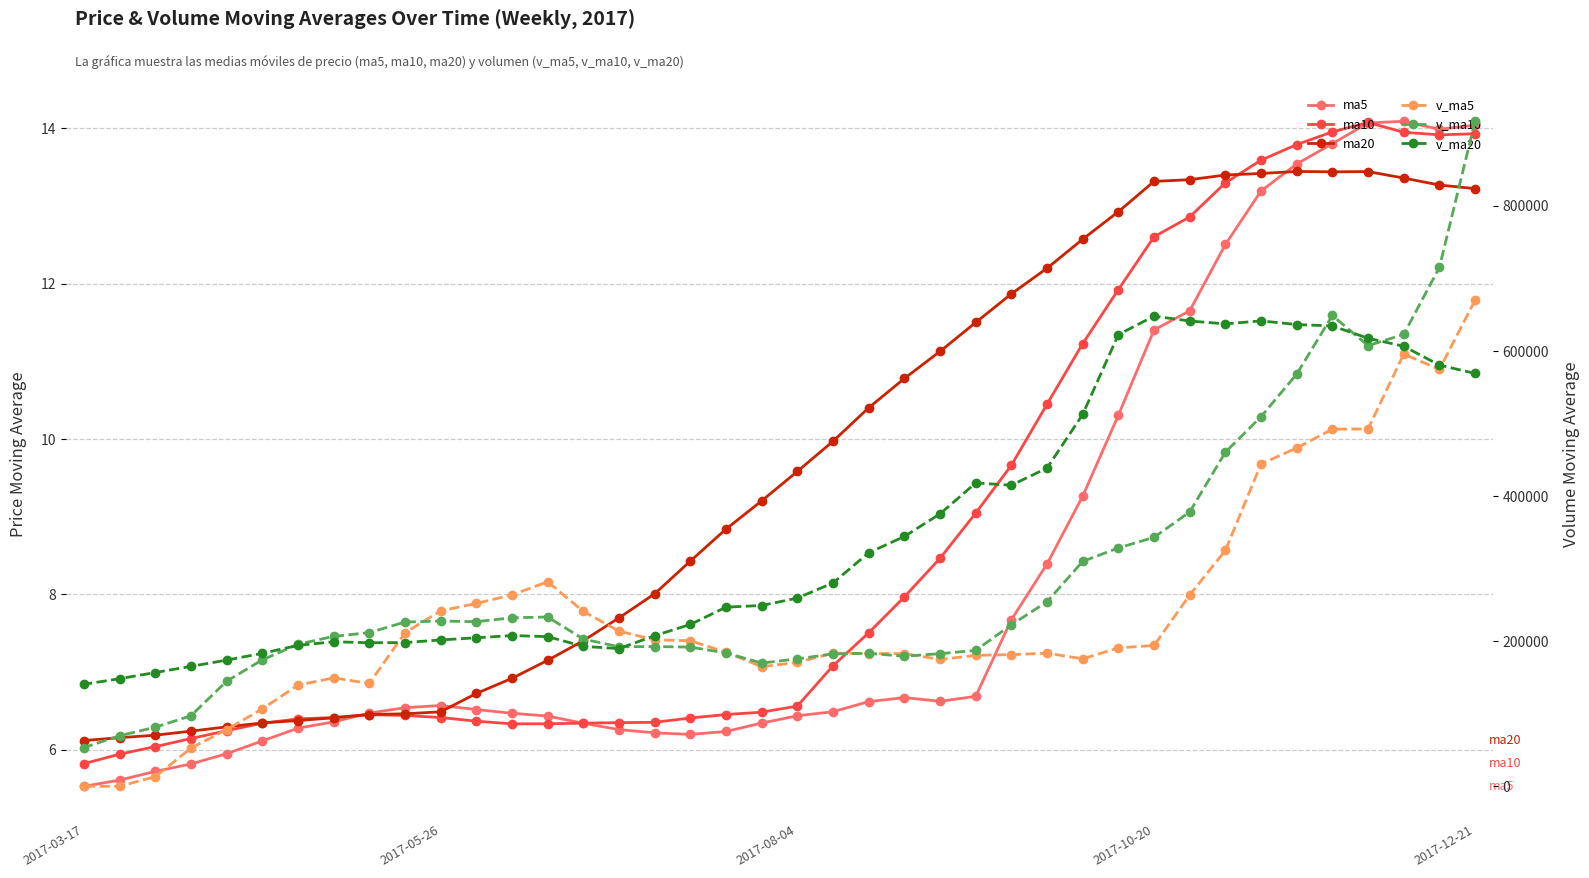

List the series in order of their peak value, lowest first.

ma20, ma10, ma5, v_ma20, v_ma5, v_ma10